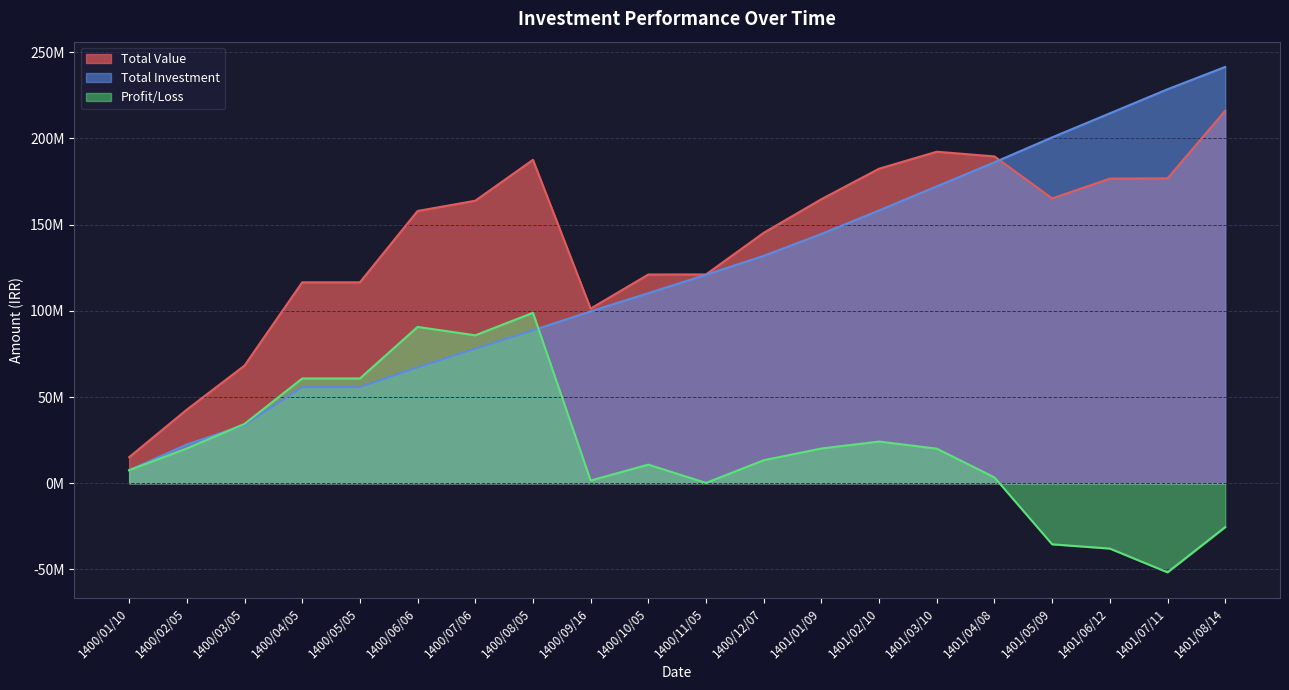

Is it true that Profit/Loss equals 97168270 at 1400/05/05?

False